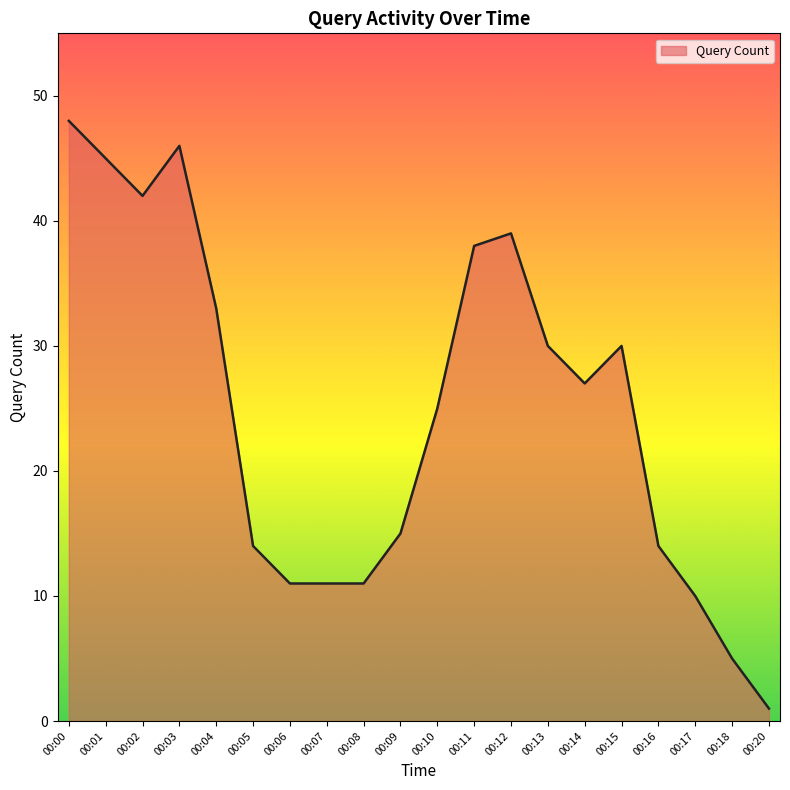

What is the maximum value shown in the chart?

48